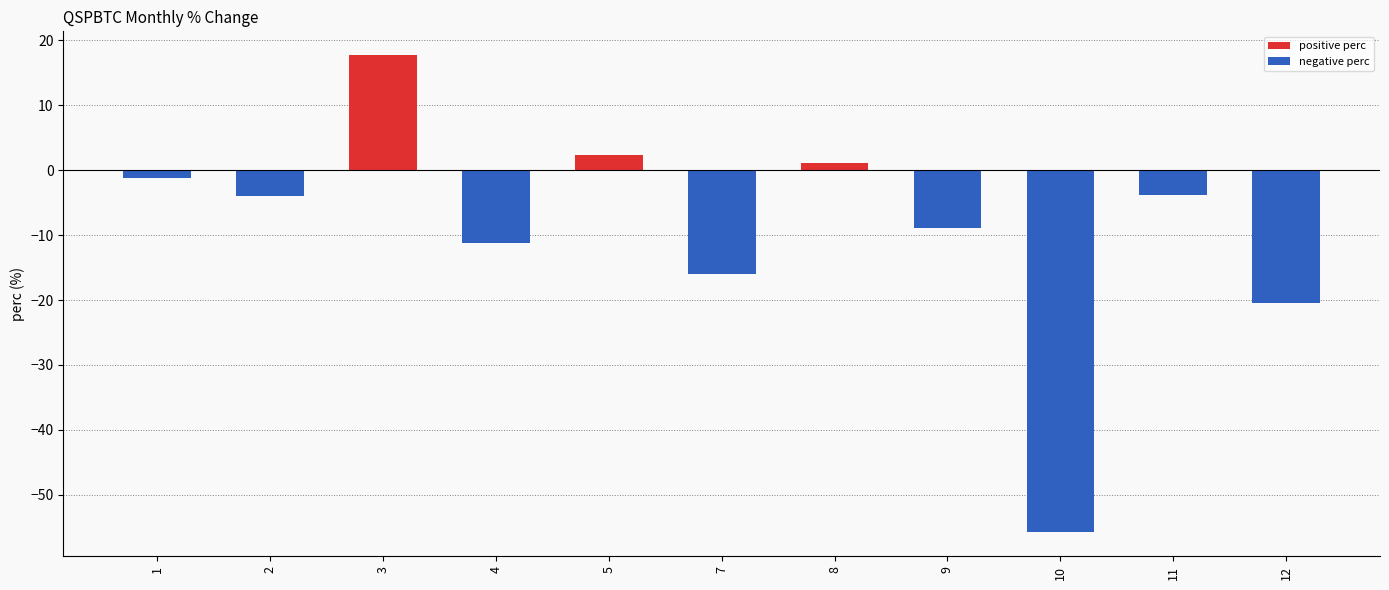

The value of negative perc at 4 is -6.5. True or false?

False